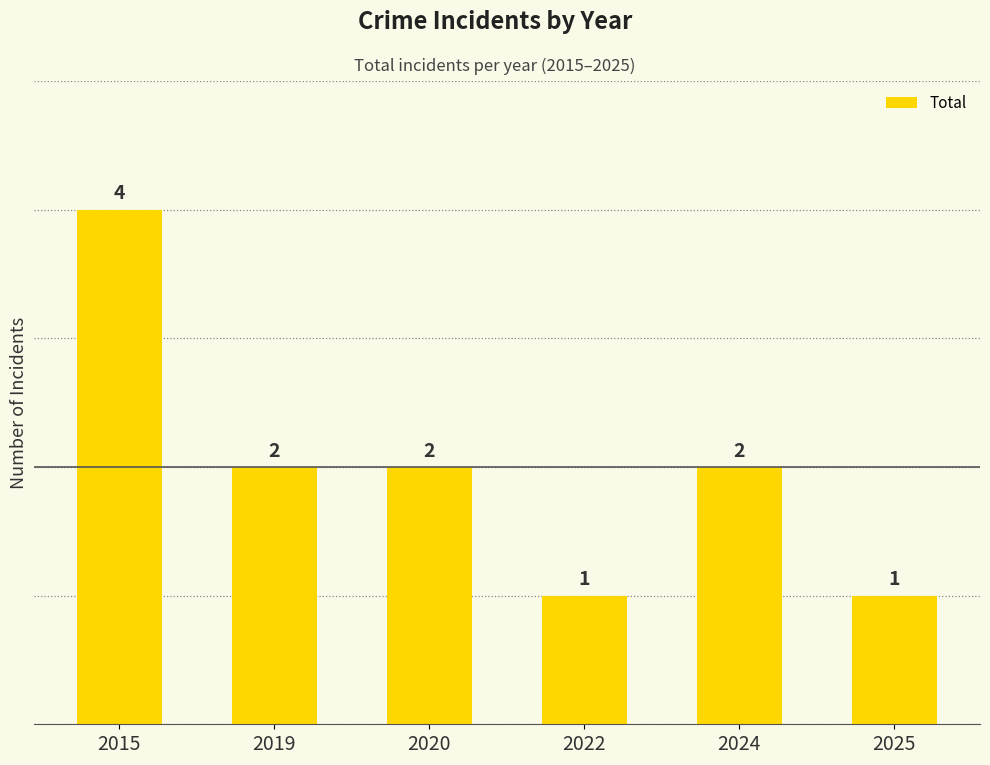

Count the number of data series in this chart.

1